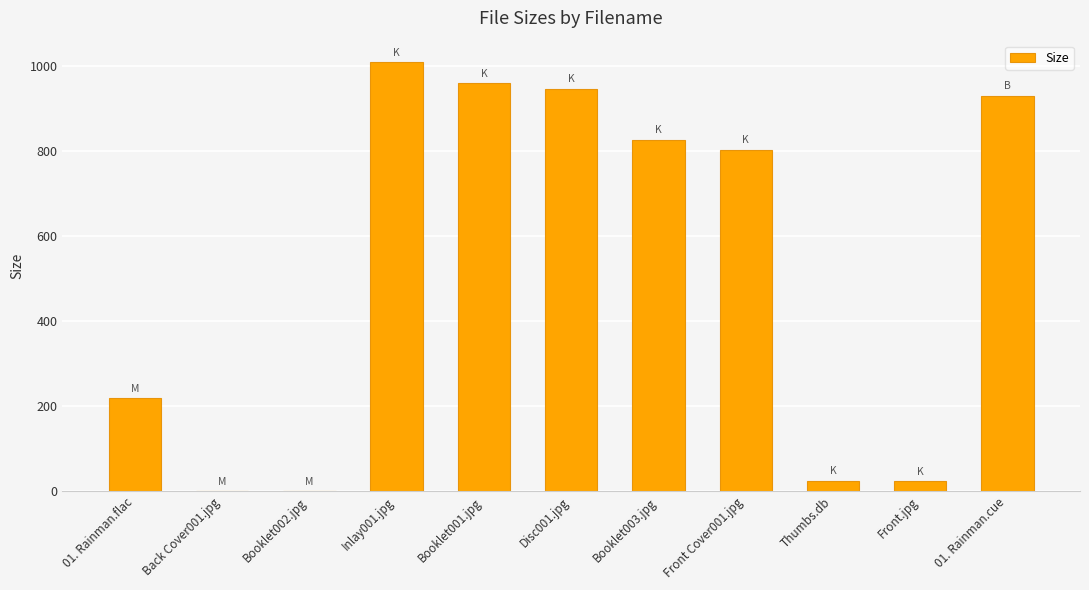

What is the difference between the values at Booklet001.jpg and Booklet002.jpg?

957.2